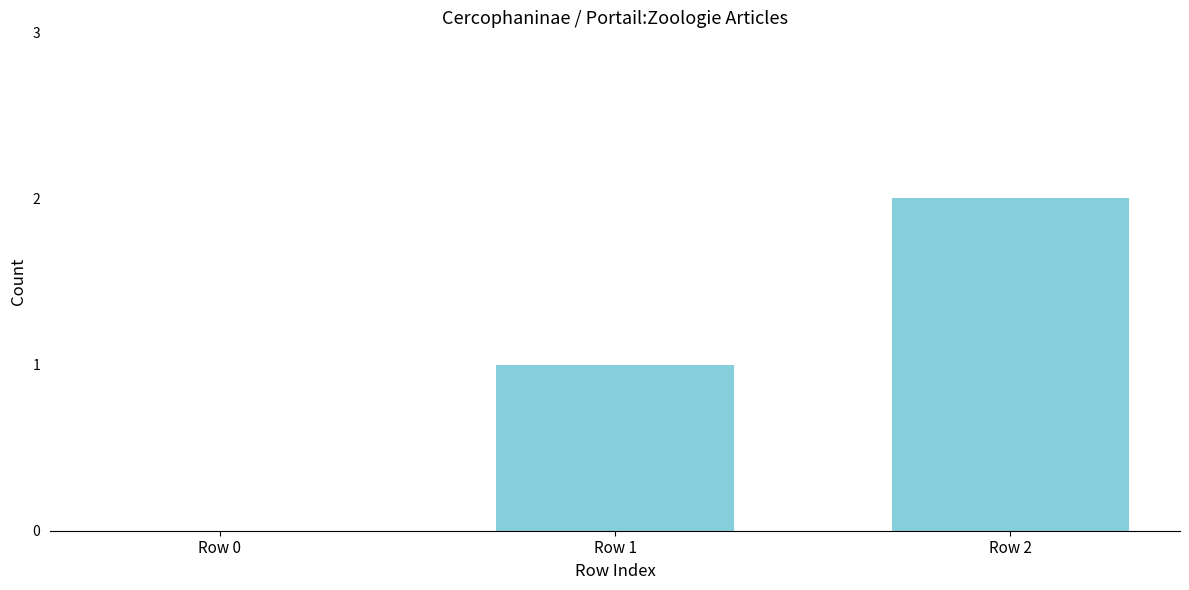

Which label corresponds to the largest value in the chart?

Row 2